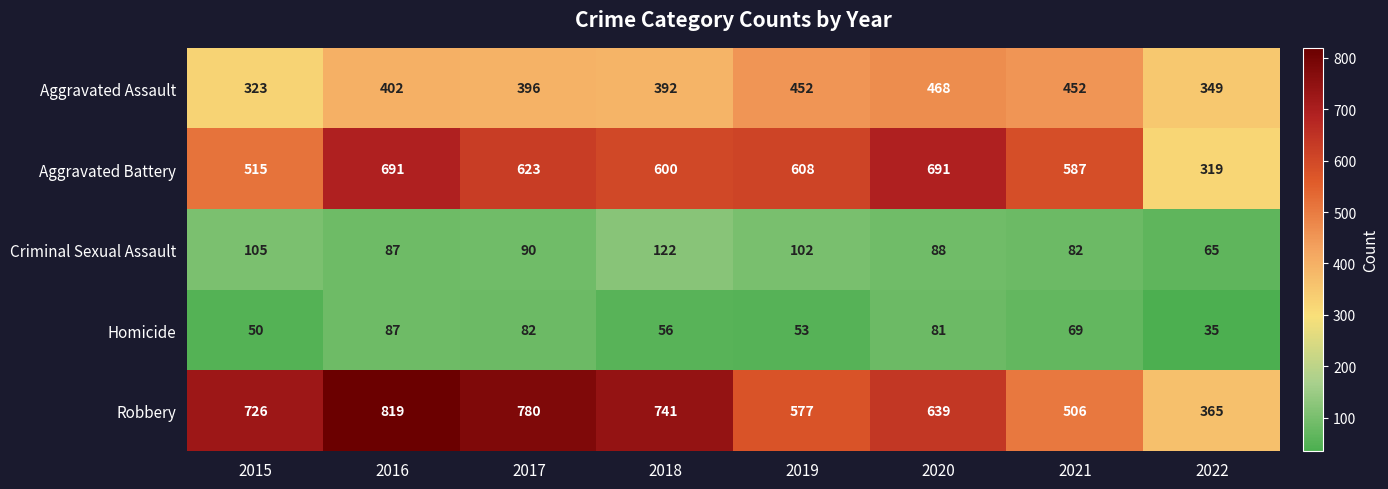

What is the difference between the maximum and minimum values in the Homicide series?

52